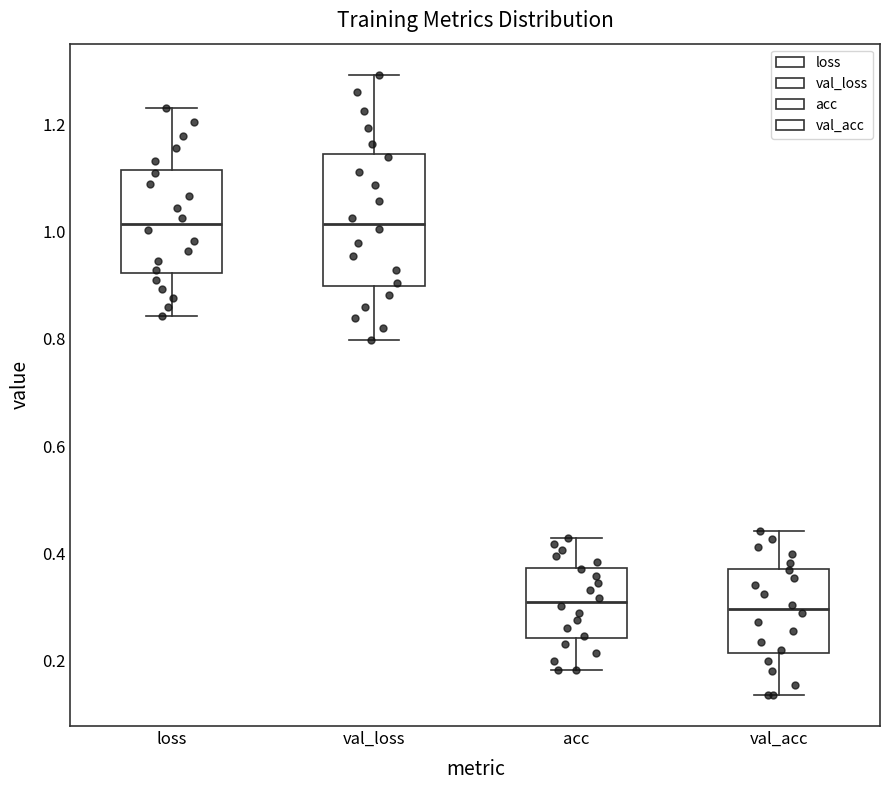

Reading left to right, read every box against the y-axis: the position of its median line, the range the box covers, and the ends of its whiskers. The values are not printed on the chart, so give them approximately, as read against the axis.

loss: median 1.02, box 0.92 to 1.12, whiskers 0.84 to 1.24
val_loss: median 1.02, box 0.90 to 1.14, whiskers 0.80 to 1.30
acc: median 0.30, box 0.24 to 0.38, whiskers 0.18 to 0.42
val_acc: median 0.30, box 0.22 to 0.38, whiskers 0.14 to 0.44